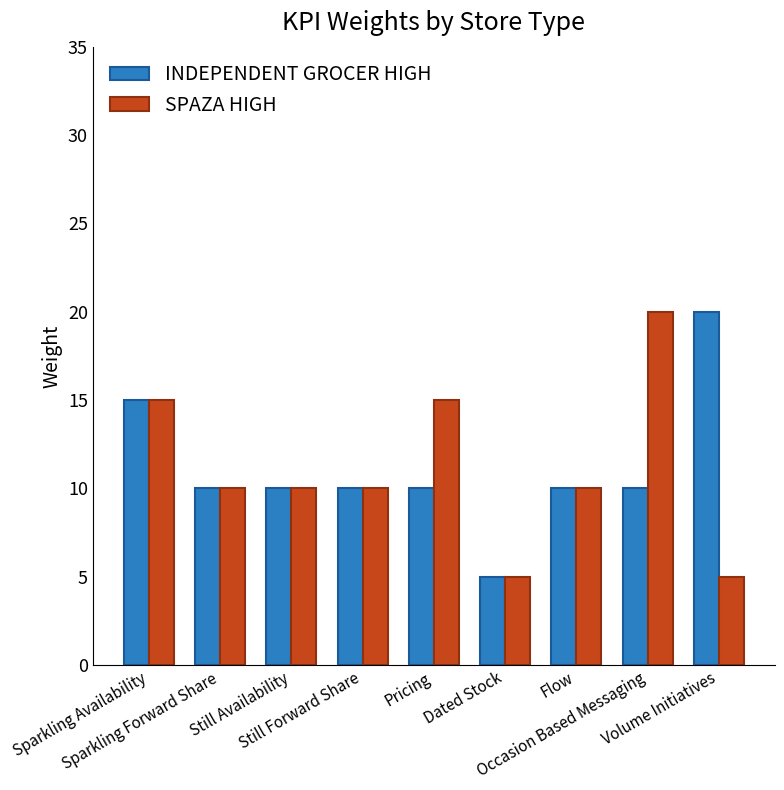

Is it true that SPAZA HIGH equals 9 at Sparkling Availability?

False